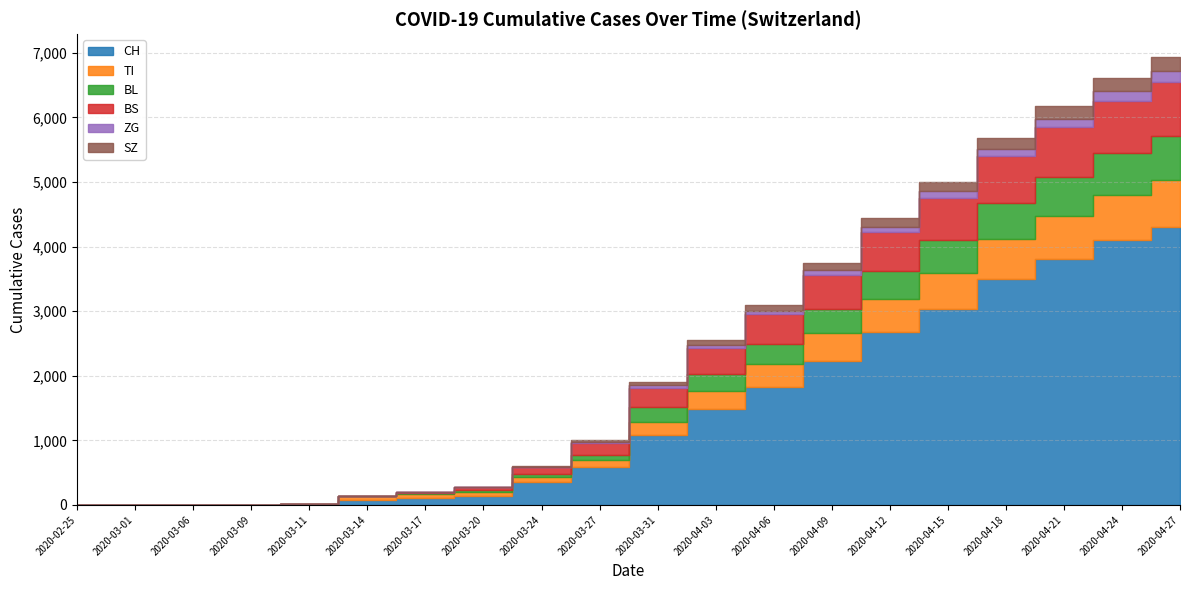

How many positive values does the CH series have?

18